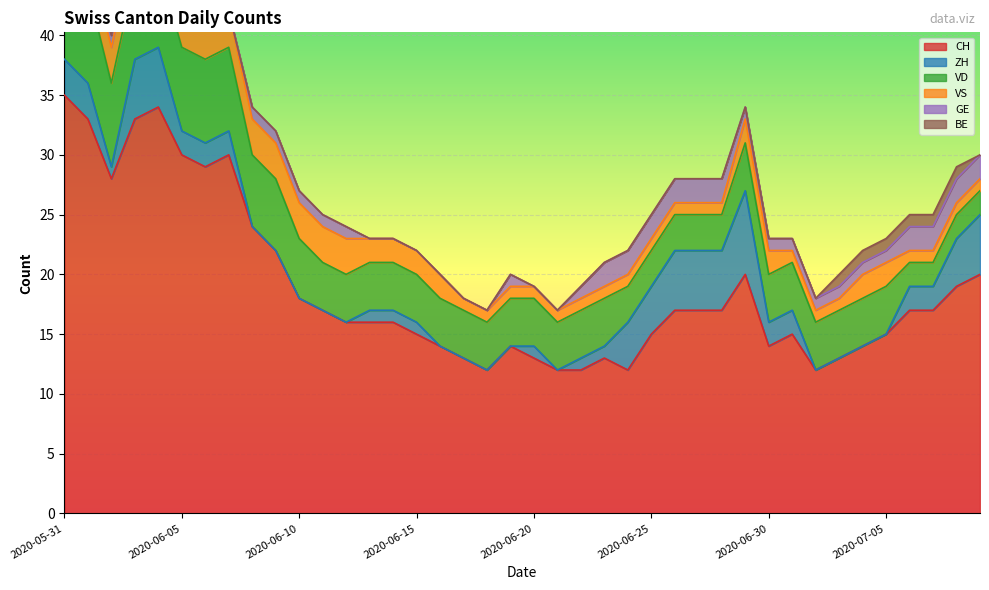

True or false: VS has a value of 3 at 2020-06-03.

True